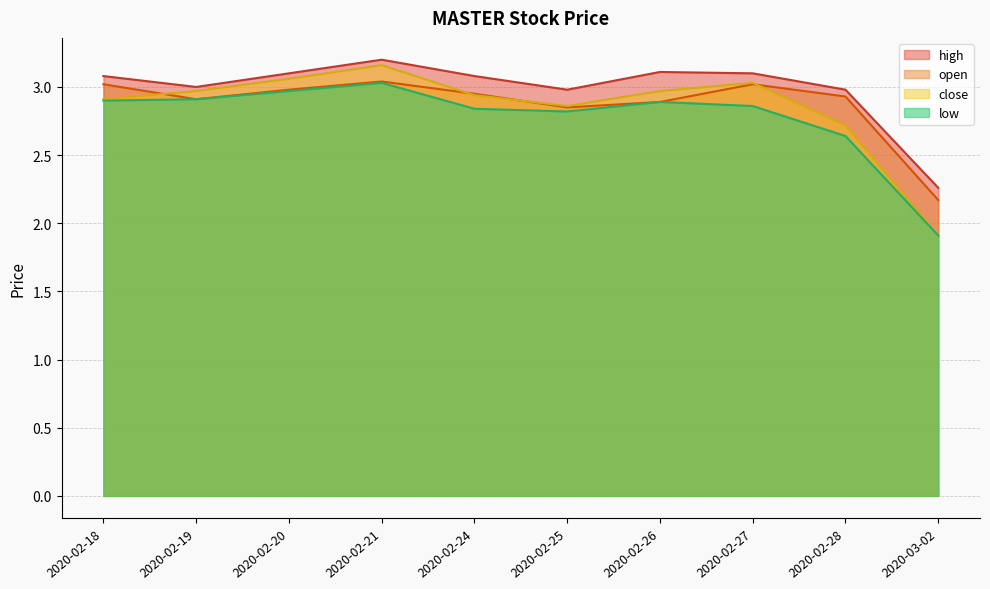

Reading left to right, extract all data points from this chart.

open: 3.0	2.9	3.0	3.0	3.0	2.9	2.9	3.0	2.9	2.2
high: 3.1	3.0	3.1	3.2	3.1	3.0	3.1	3.1	3.0	2.3
low: 2.9	2.9	3.0	3.0	2.8	2.8	2.9	2.9	2.6	1.9
close: 2.9	3.0	3.1	3.2	2.9	2.9	3.0	3.0	2.7	1.9